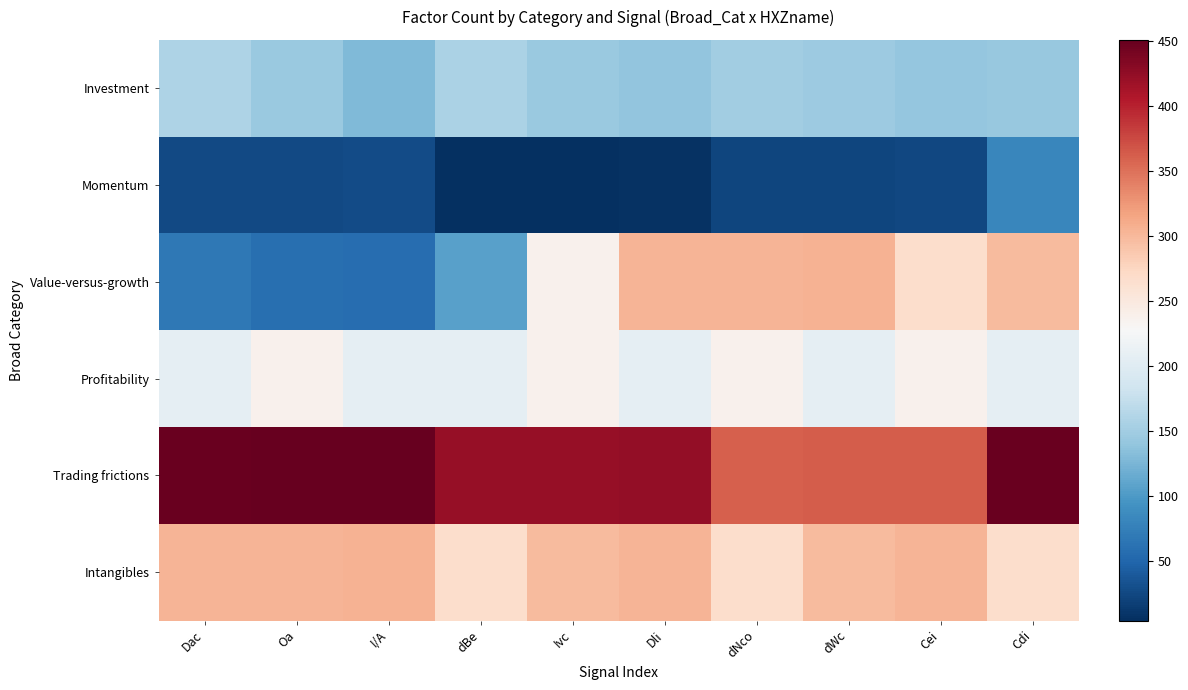

Which series has the largest total across all categories?

Trading frictions